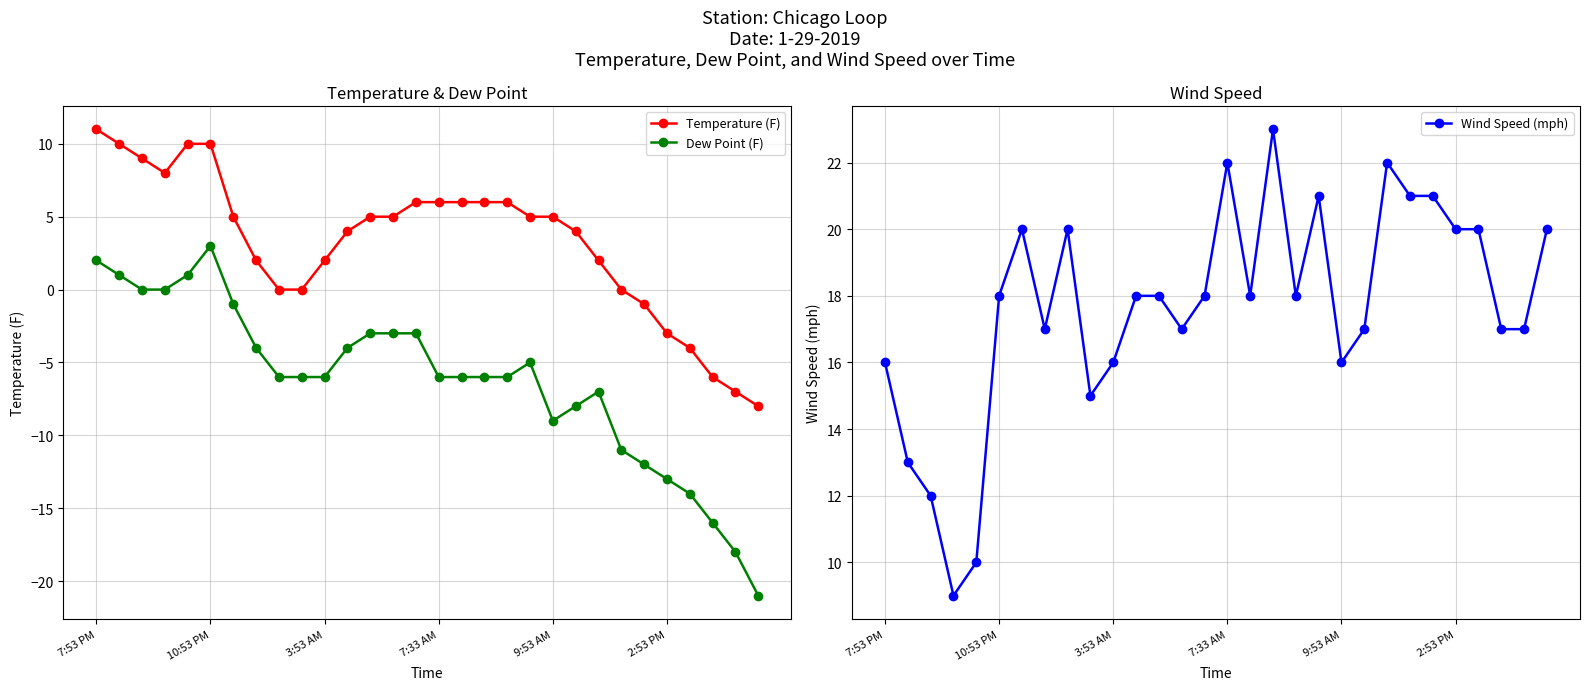

What is the lowest value of the Temperature (F) series?

-8